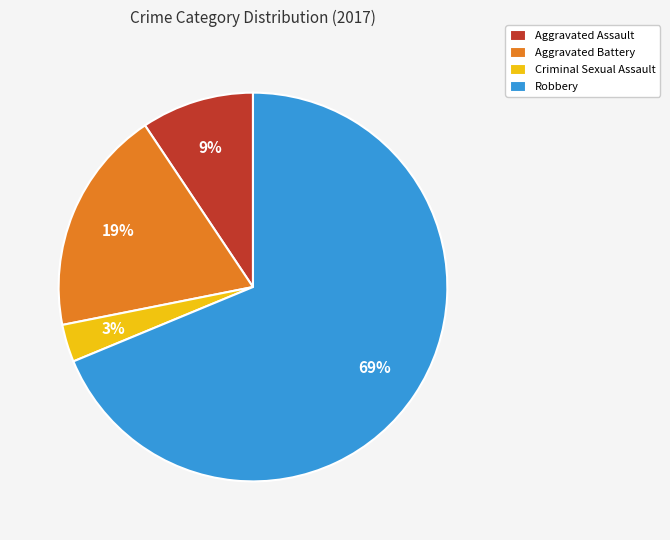

To the nearest percent, what is the combined percentage of Robbery and Criminal Sexual Assault?

72%